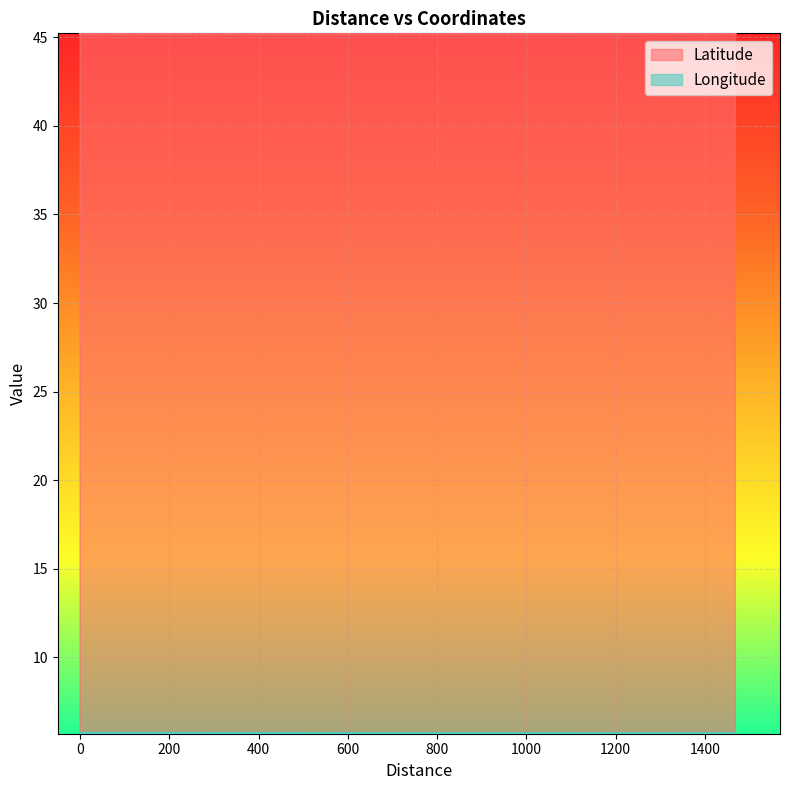

Is the value of Latitude at 90 greater than the value of Longitude at 1468?

Yes